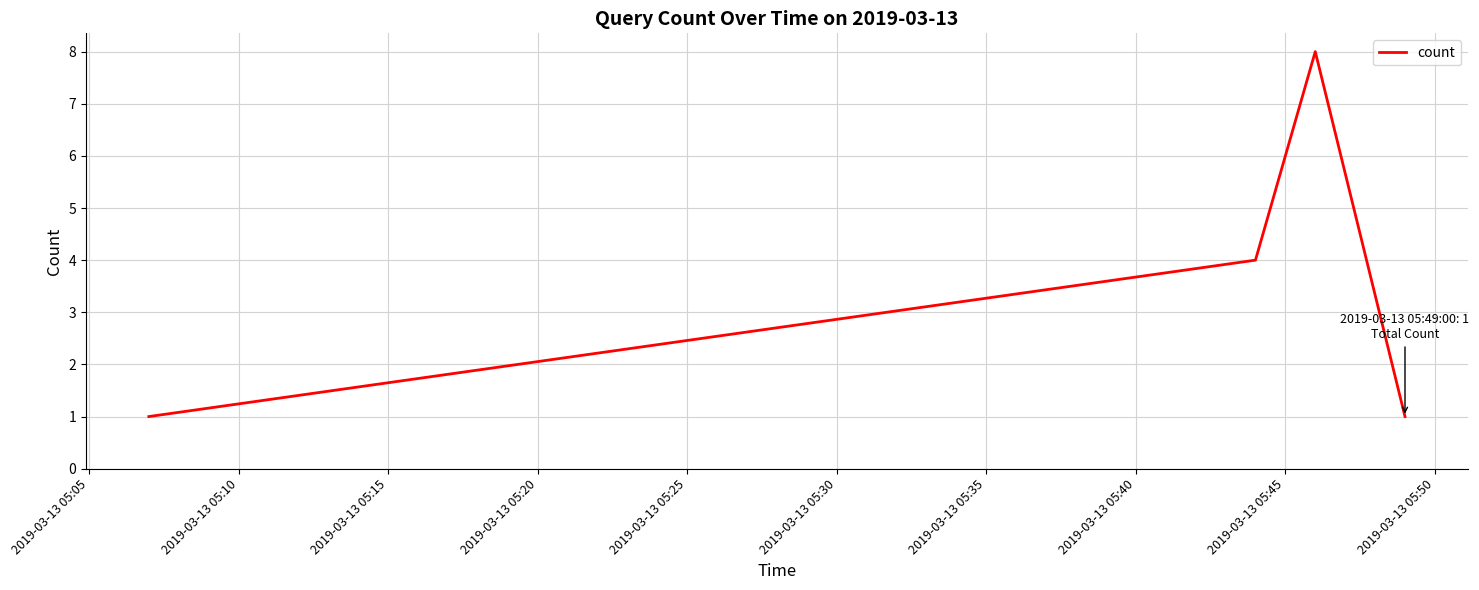

What is the difference between the maximum and second lowest values?

7